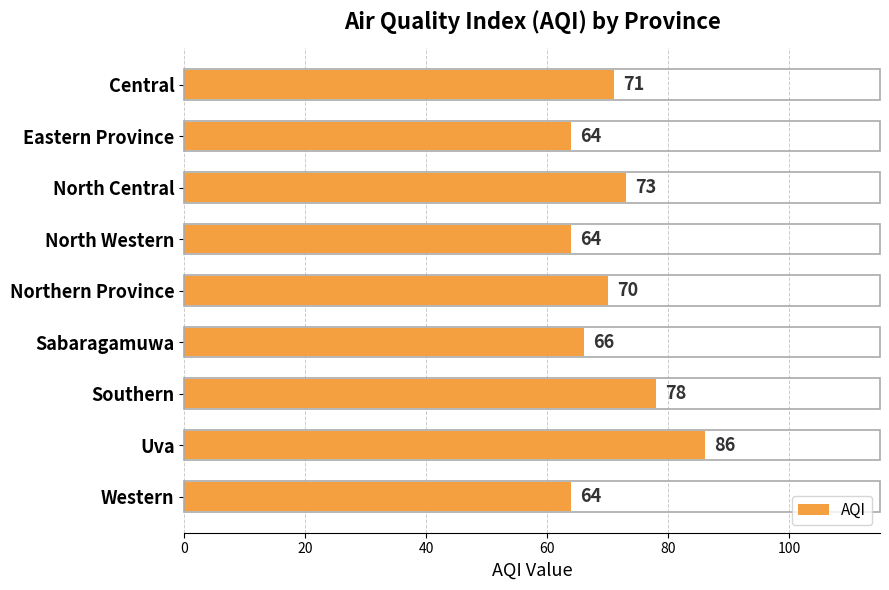

What is the difference between the maximum and minimum values?

22